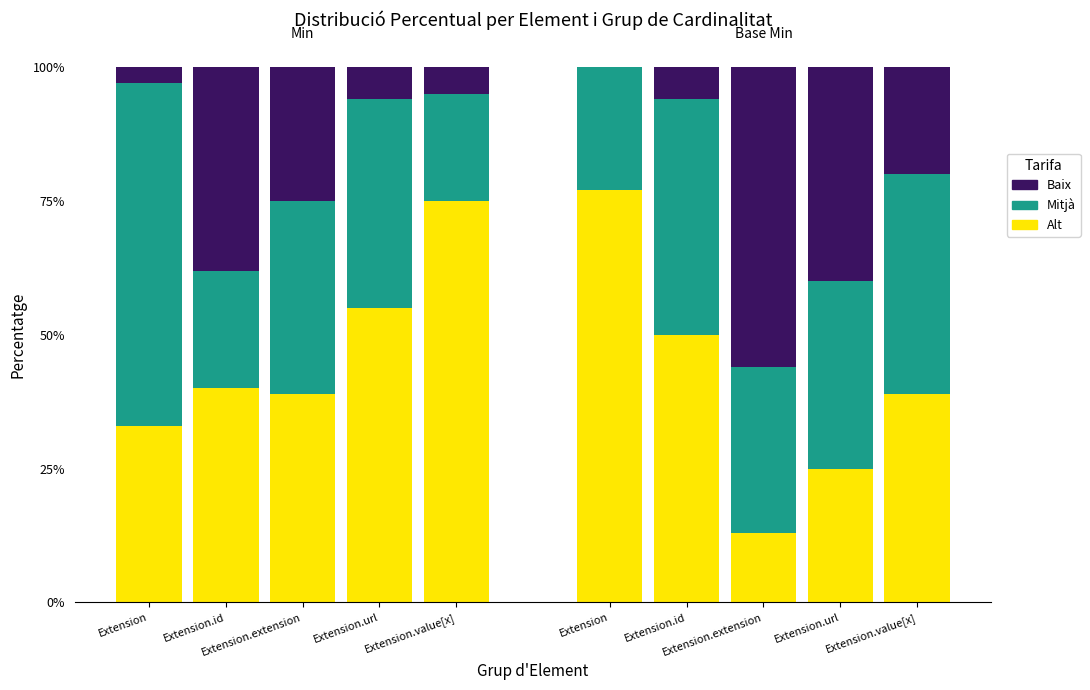

Between Extension.url and Extension.extension, which is larger?

Extension.url